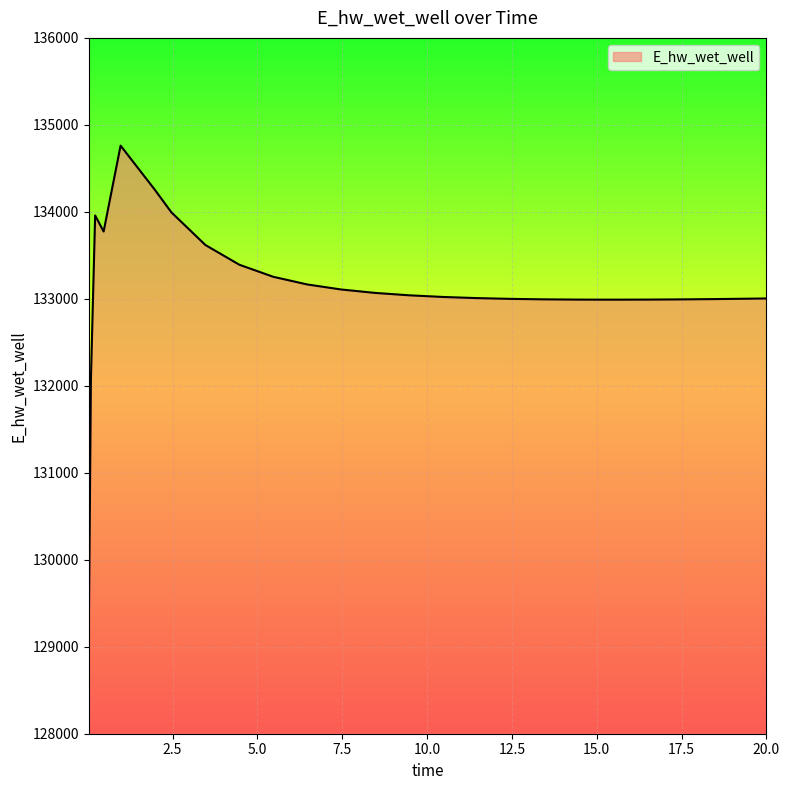

What is the minimum value shown in the chart?

129124.5